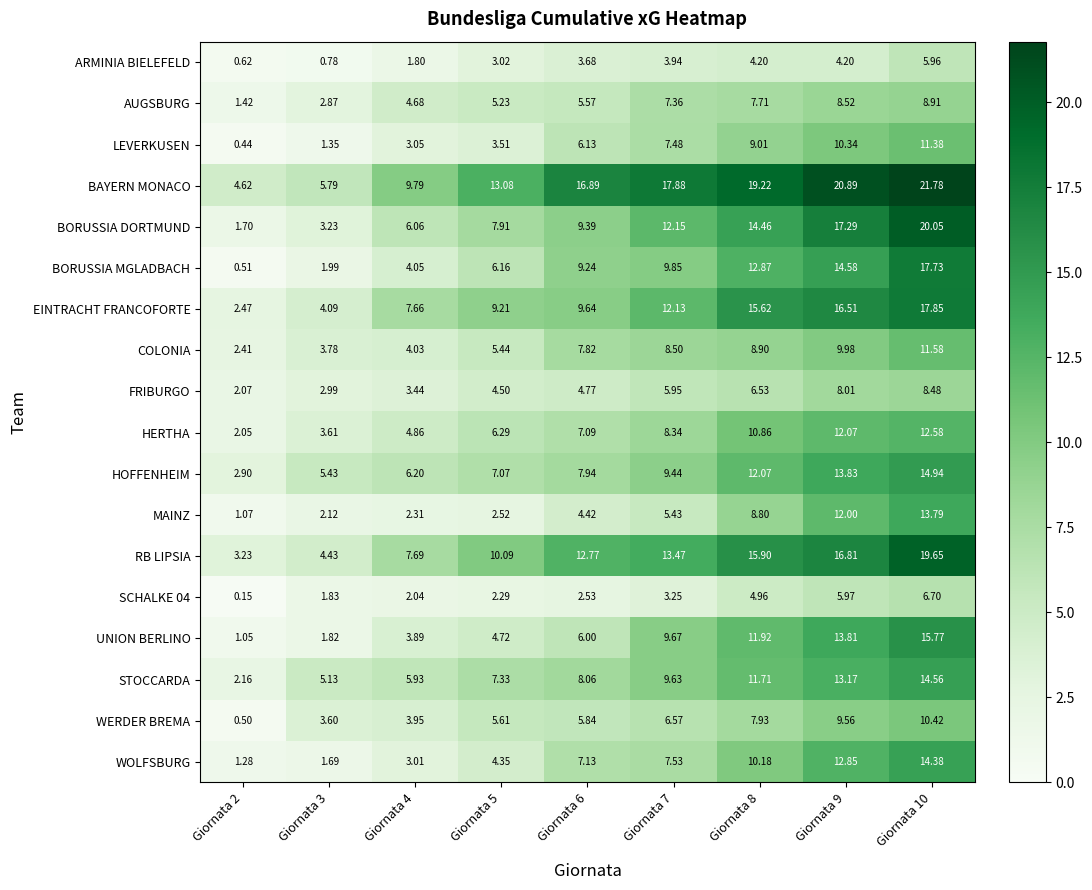

Which series has the widest spread of values?

BORUSSIA DORTMUND